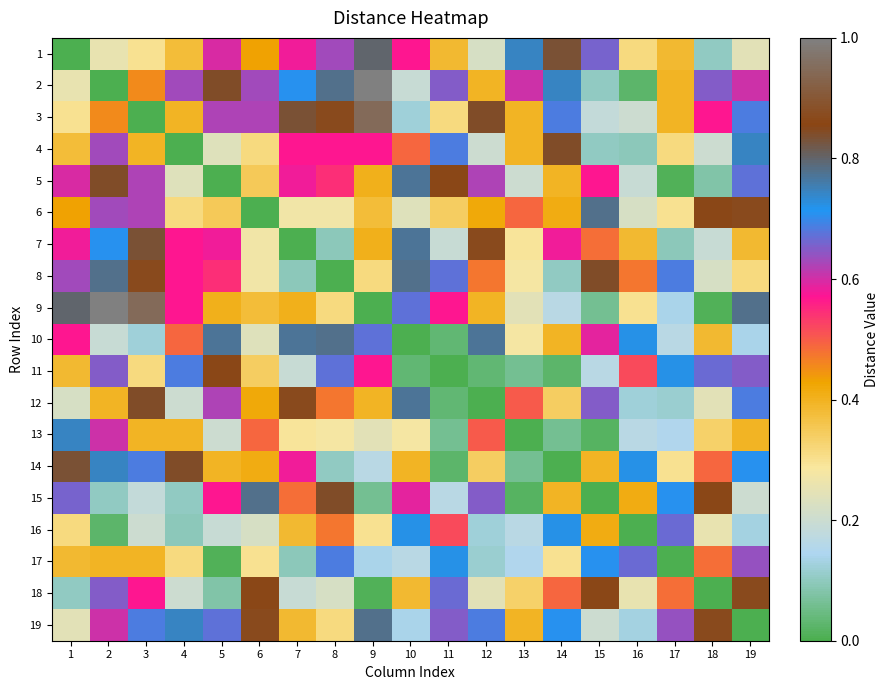

Which series changed the most between 2 and 12?

11